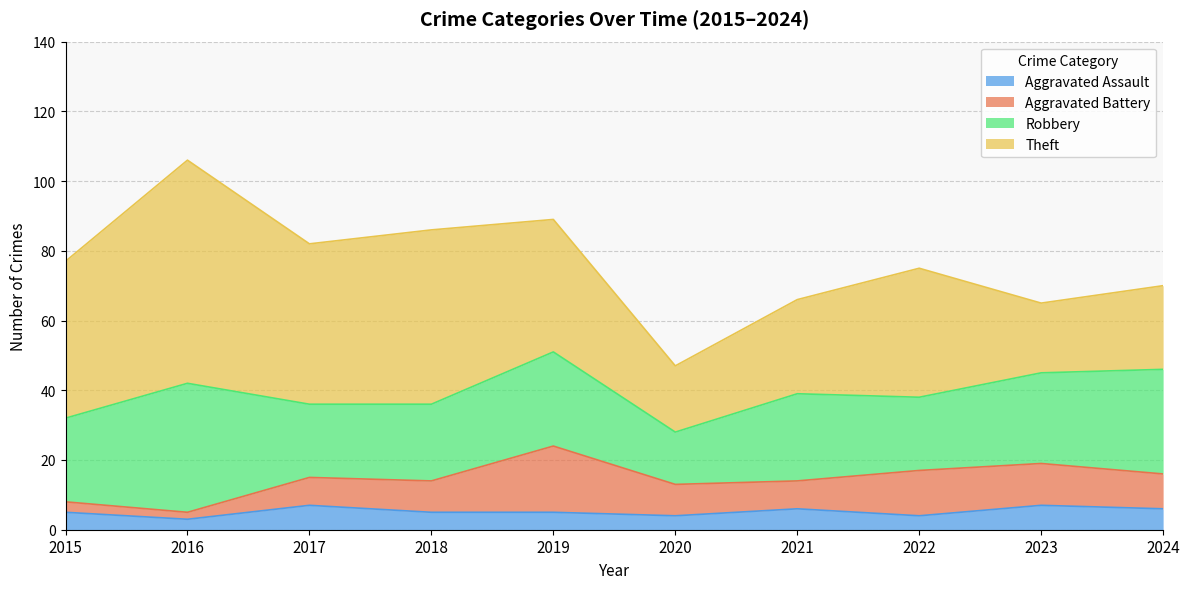

Is it true that Theft equals 45 at 2015?

True